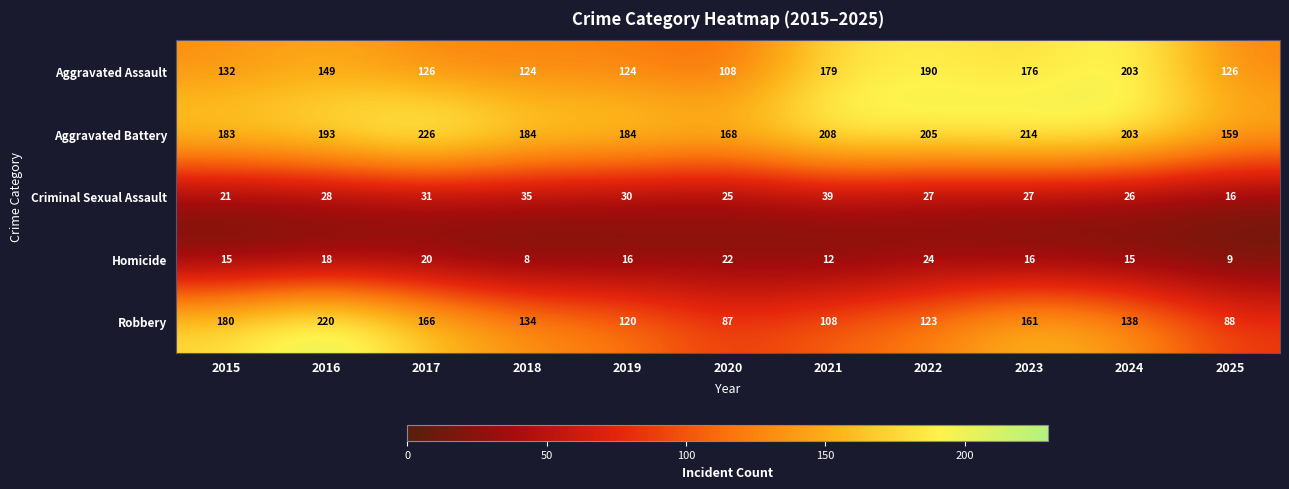

What is the highest value of the Aggravated Battery series?

226